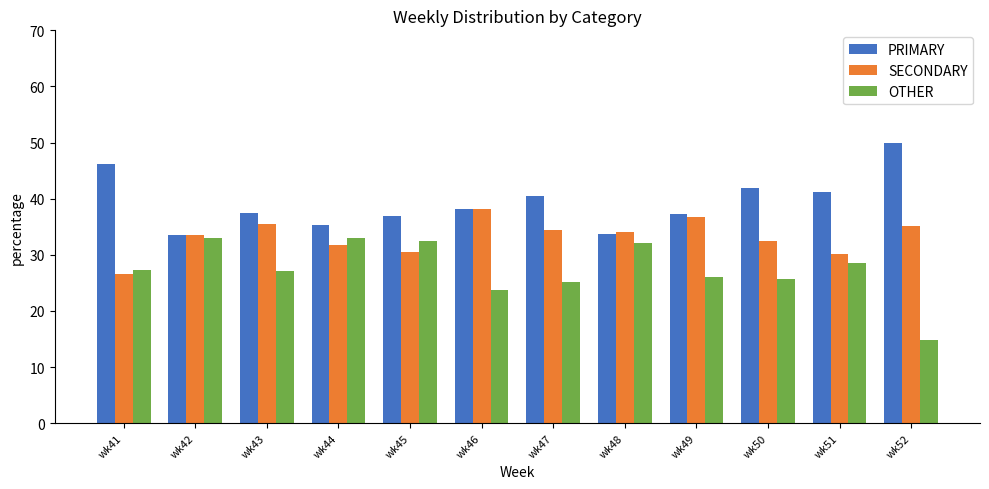

What are all the series names shown in the legend?

PRIMARY, SECONDARY, OTHER